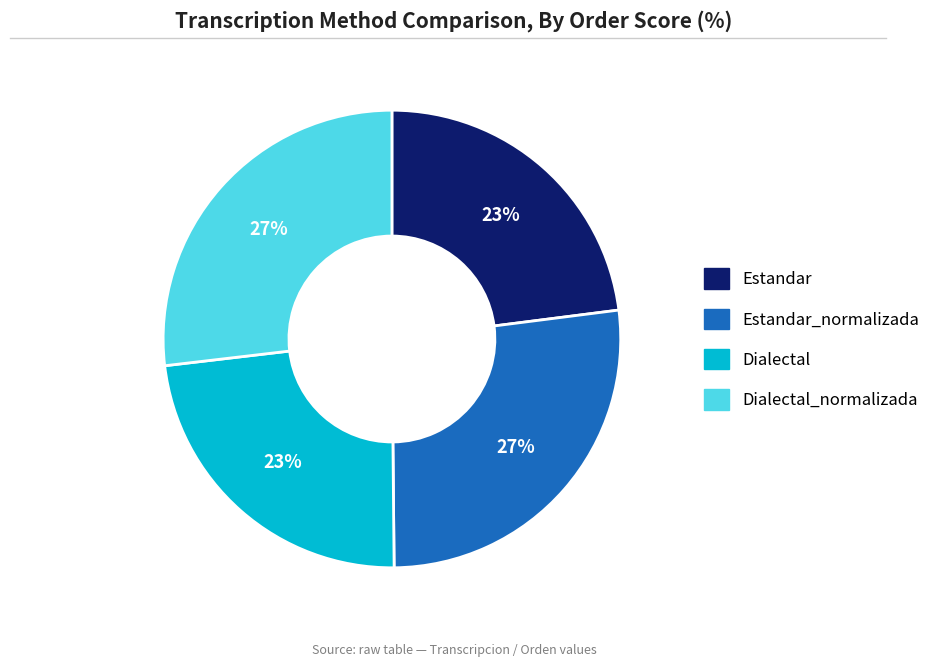

Is it true that Dialectal_normalizada is 39% of the pie?

False